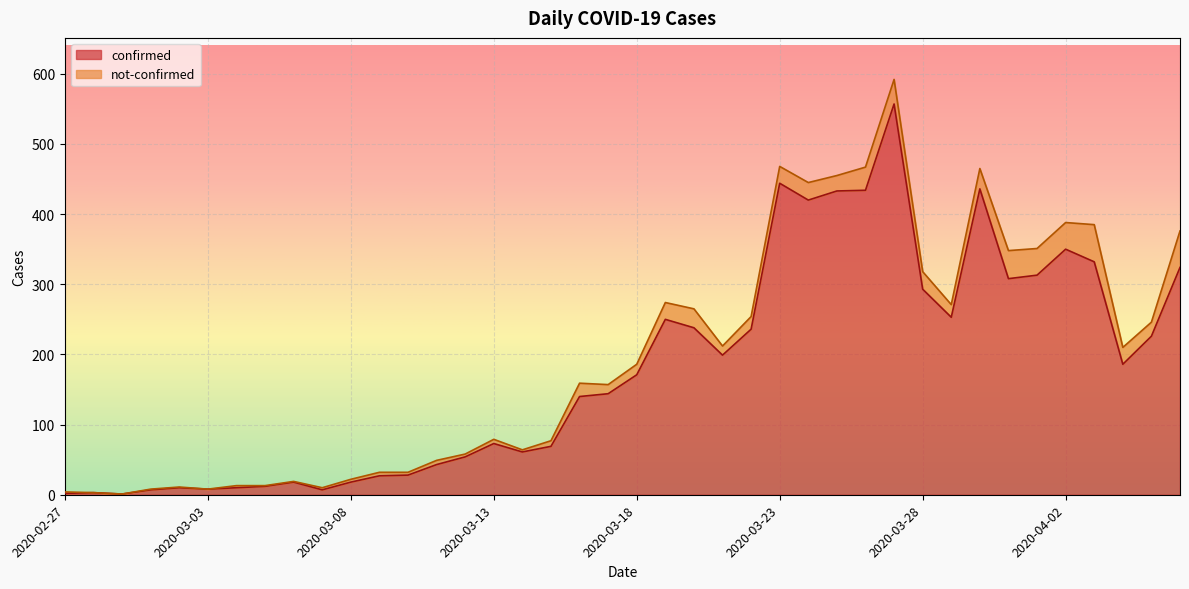

Reading left to right, extract all data points from this chart.

2	3	1	7	10	8	10	12	18	7	18	27	28	43	54	73	61	69	140	144	171	250	238	199	236	444	420	433	434	557	293	253	436	308	313	350	332	186	226	324